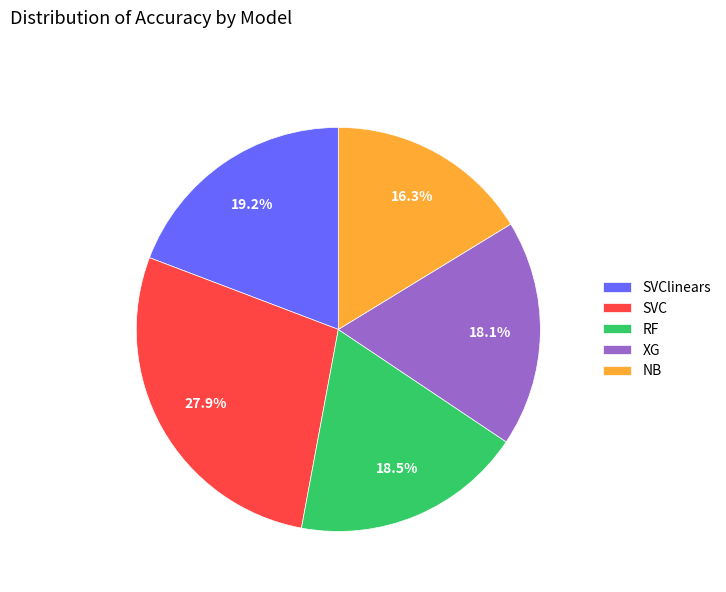

What portion of the pie excludes RF?

81.5%